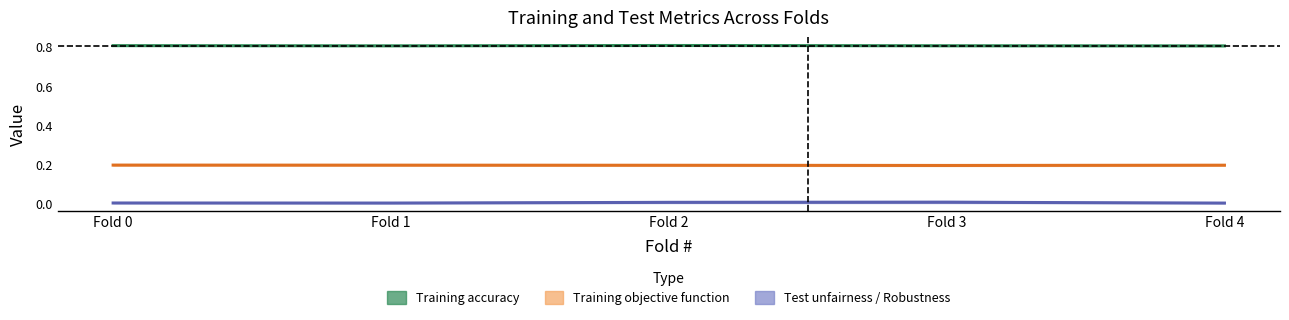

At Fold 4, list the series in order from smallest to largest.

Test unfairness / Robustness, Training objective function, Training accuracy